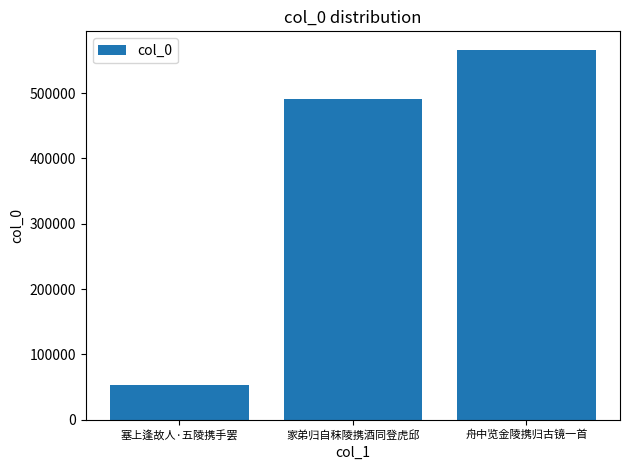

What is the label of the 3rd bar from the right?

塞上逢故人·五陵携手罢